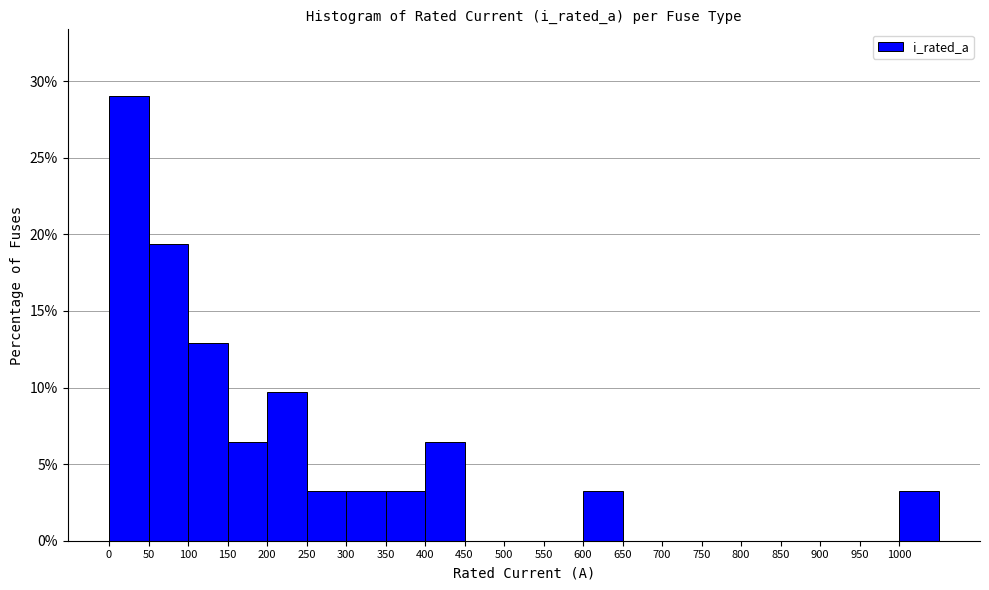

How tall is the bar that spans 600 to 650 on the x-axis? The values are not printed on the chart, so give them approximately, as read against the axis.

3.0